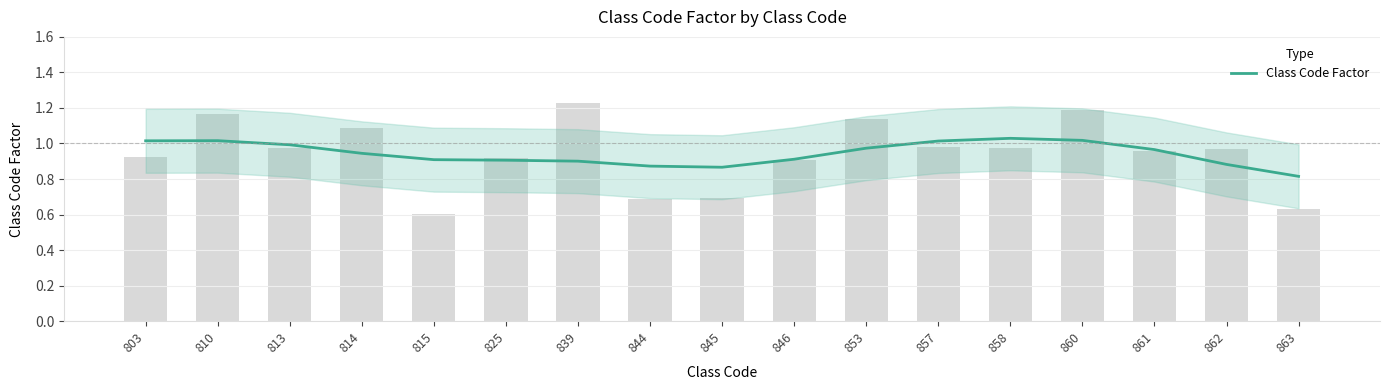

The chart shows a value of 1.3 at 846. True or false?

False